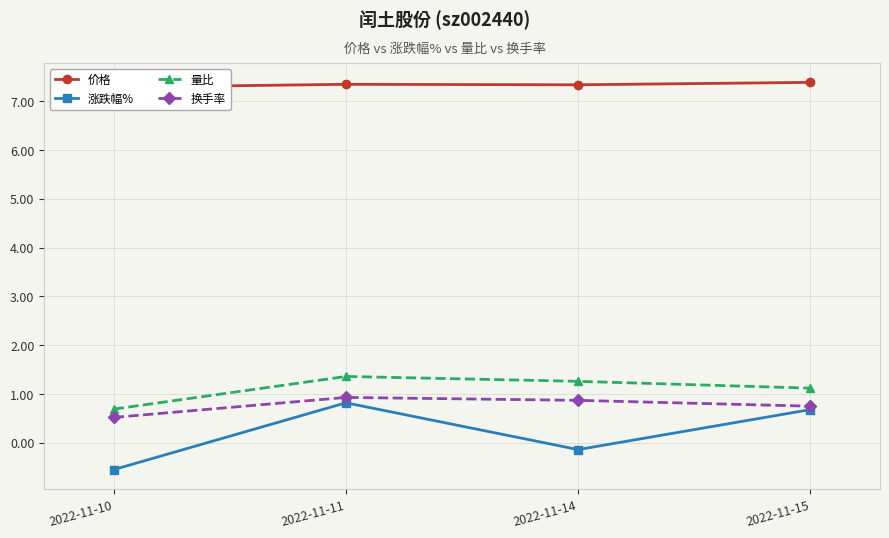

Which label corresponds to the largest value in the chart?

2022-11-15